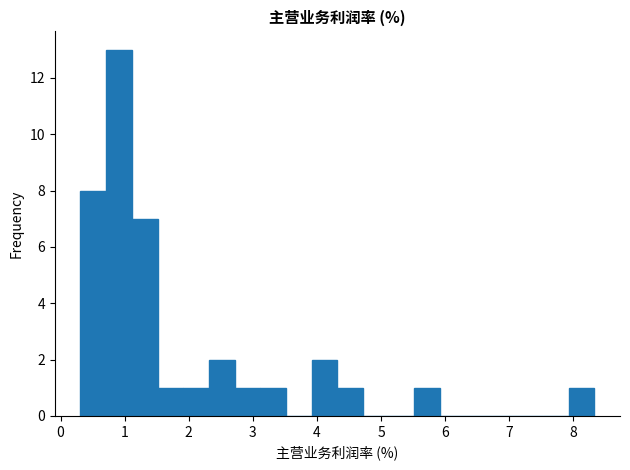

Reading left to right, list every bar in this chart as the range it spans on the x-axis followed by its height. Neither the bar edges nor the heights are printed on the chart, so give them approximately, as read against the axes.

0.3 to 0.7: 8
0.7 to 1.1: 13
1.1 to 1.5: 7
1.5 to 1.9: 1
1.9 to 2.3: 1
2.3 to 2.7: 2
2.7 to 3.1: 1
3.1 to 3.5: 1
3.5 to 3.9: 0
3.9 to 4.3: 2
4.3 to 4.7: 1
4.7 to 5.1: 0
5.1 to 5.5: 0
5.5 to 5.9: 1
5.9 to 6.3: 0
6.3 to 6.7: 0
6.7 to 7.1: 0
7.1 to 7.5: 0
7.5 to 7.9: 0
7.9 to 8.3: 1